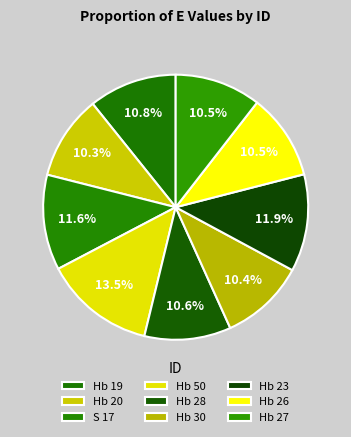

What percentage do S 17 and Hb 26 together represent?

22.1%